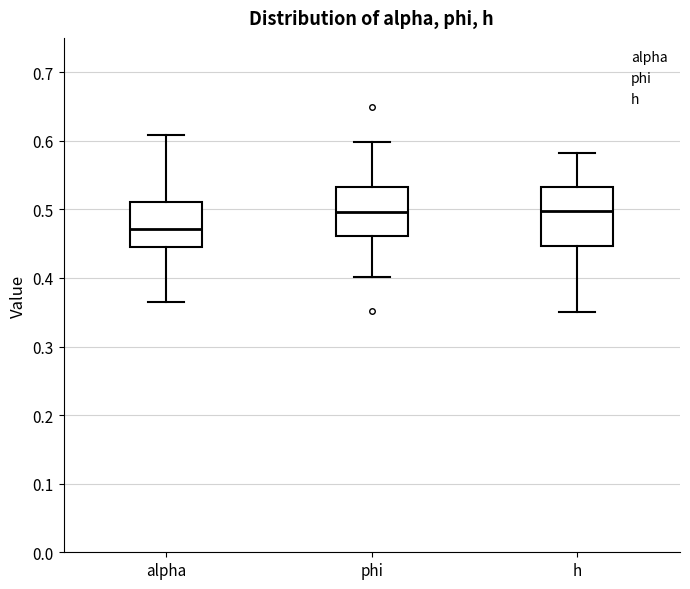

Comparing the boxes themselves (not the whiskers), which one is the tallest?

h